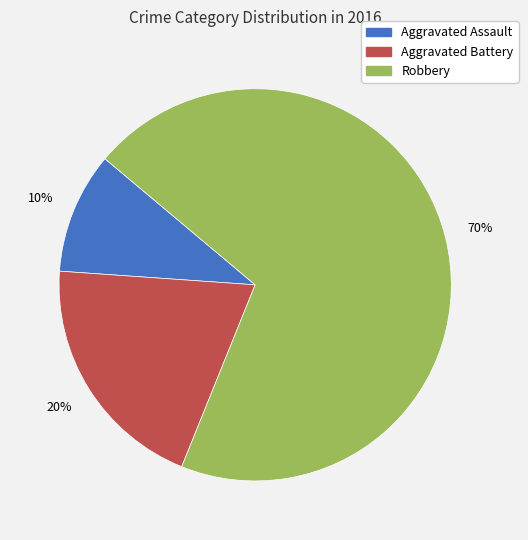

Is it true that Aggravated Battery is 27% of the pie?

False